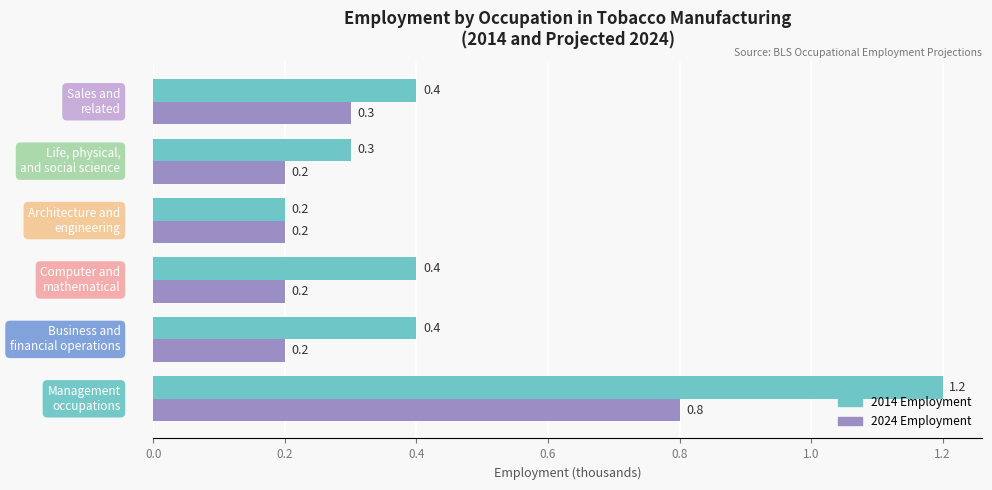

Which series has the largest range (max minus min)?

2014 Employment